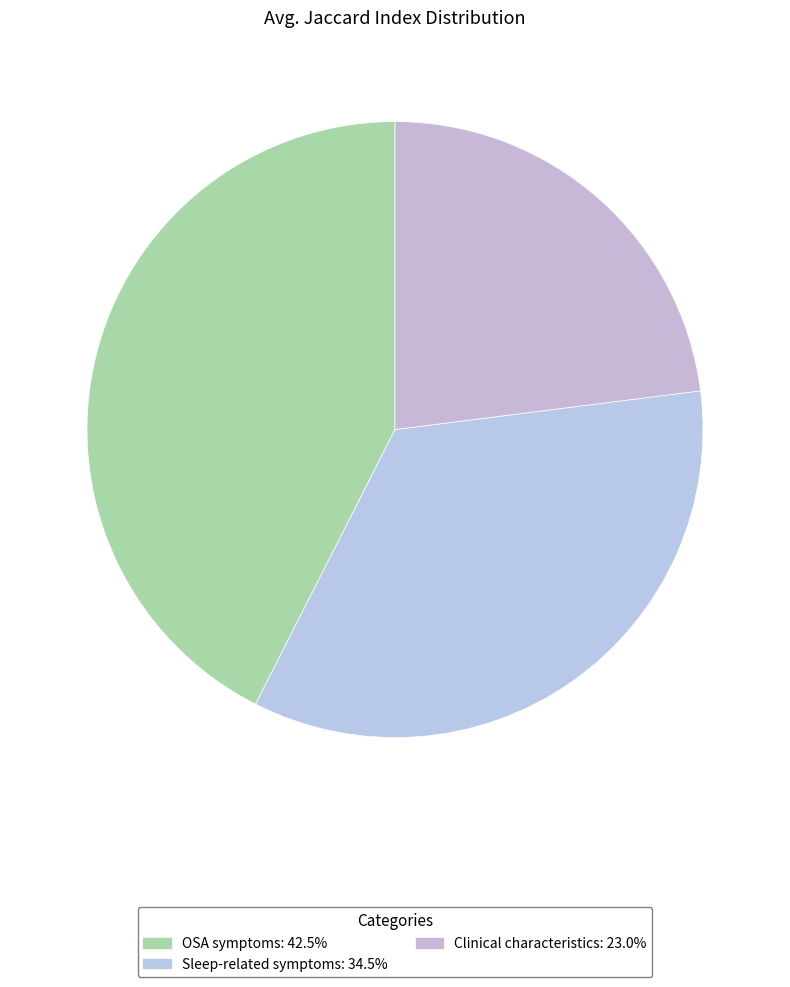

True or false: OSA symptoms accounts for 57% of the total.

False